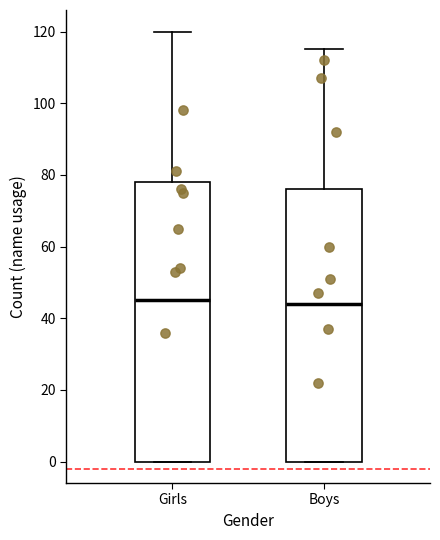

Where is the lower edge of the box for Girls on the y-axis? The values are not printed on the chart, so give them approximately, as read against the axis.

0